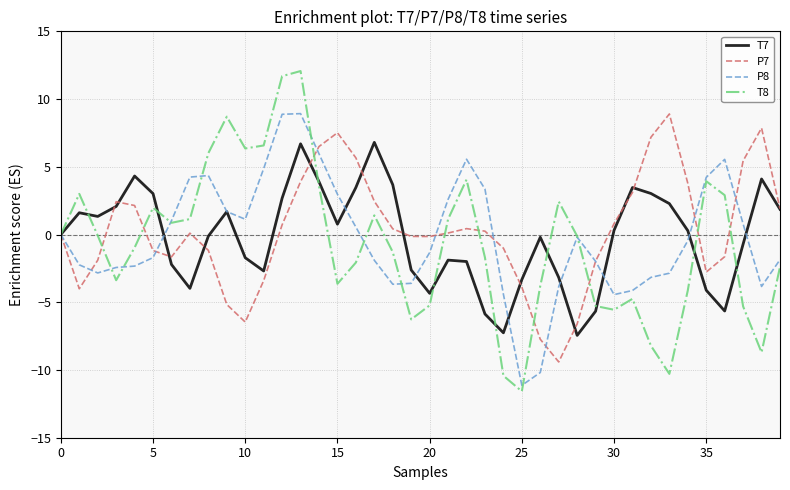

True or false: P8 and T8 cross at least once.

True